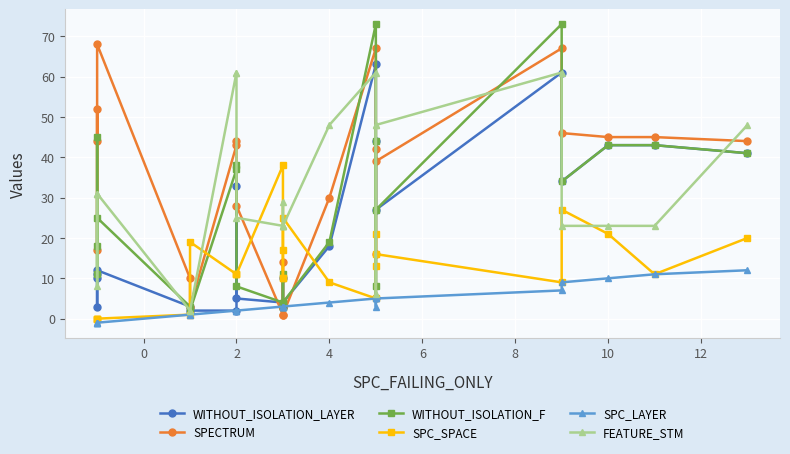

How many positive values does the SPC_SPACE series have?

20